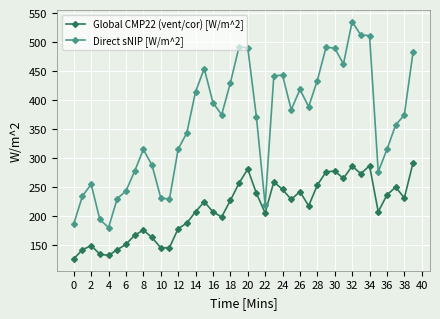

What is the maximum value for Global CMP22 (vent/cor) [W/m^2]?

291.5